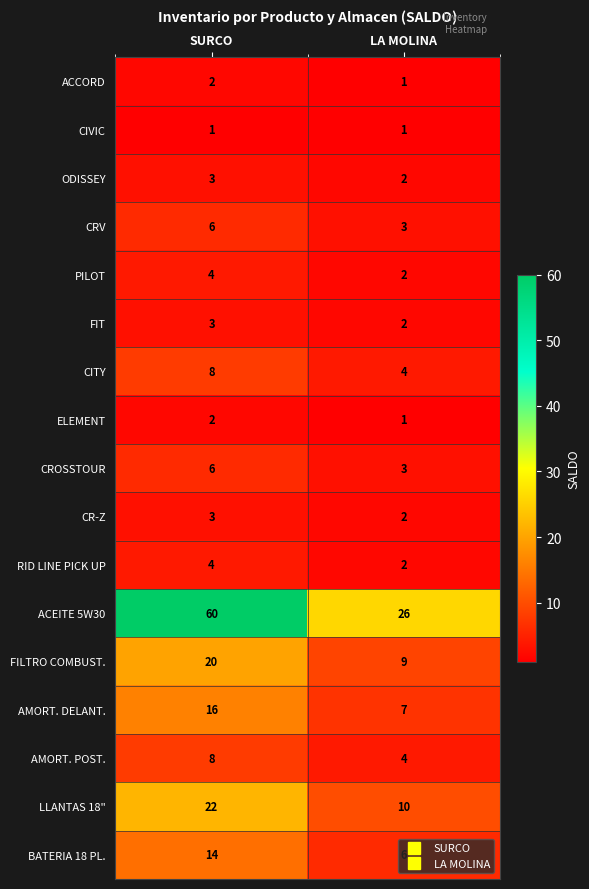

What is the highest value of the CITY series?

8